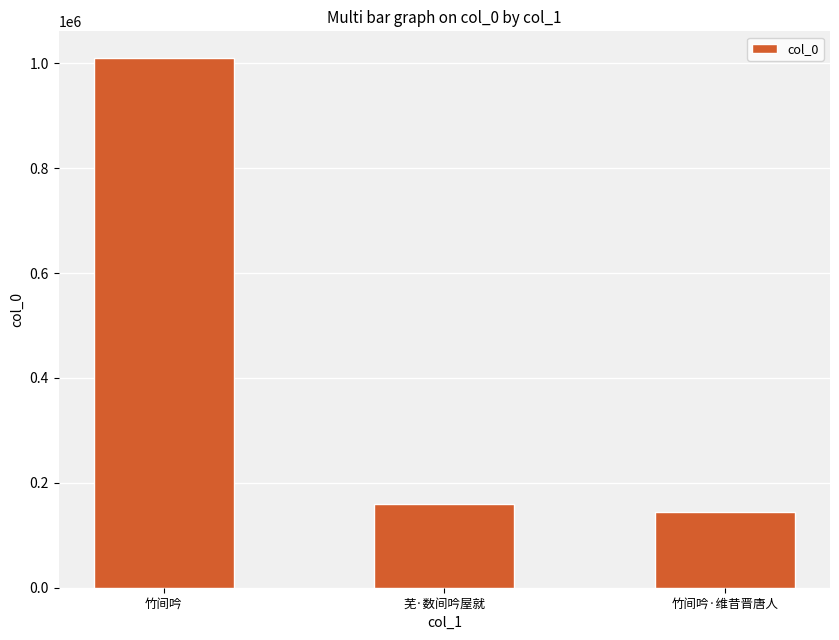

What is the value of the 3rd bar from the left?

144980